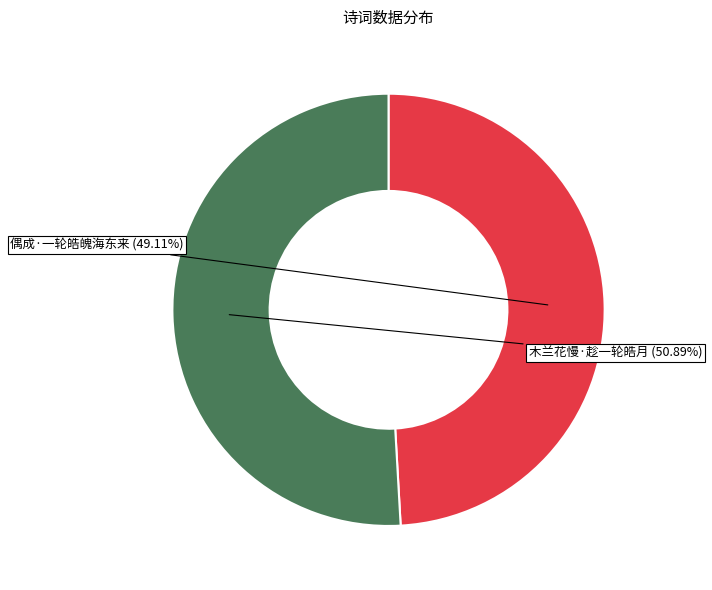

To the nearest percent, what is the difference between the largest and smallest slice percentages?

2%